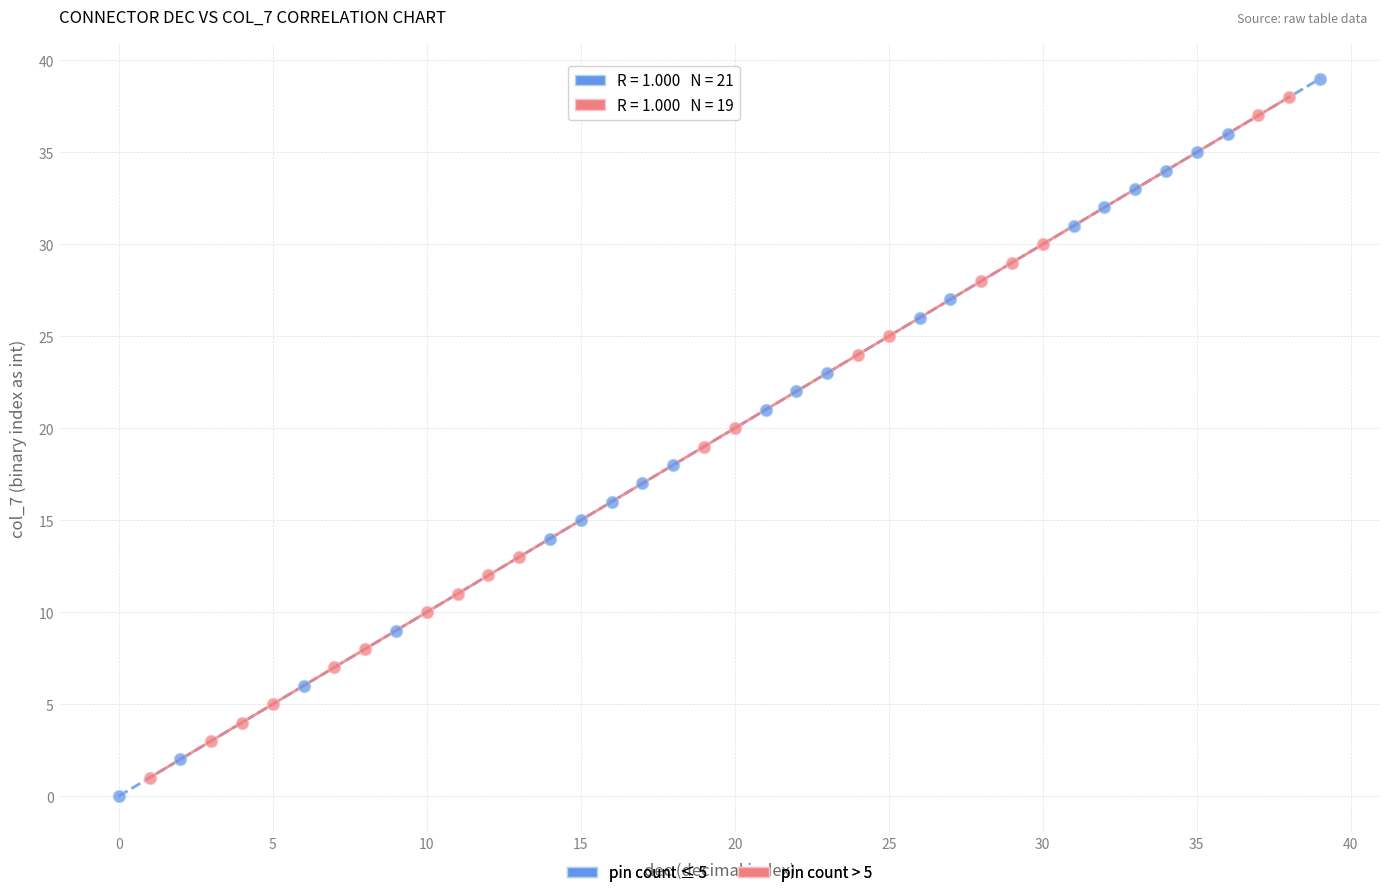

What are all the series names shown in the legend?

pin count ≤ 5, pin count > 5